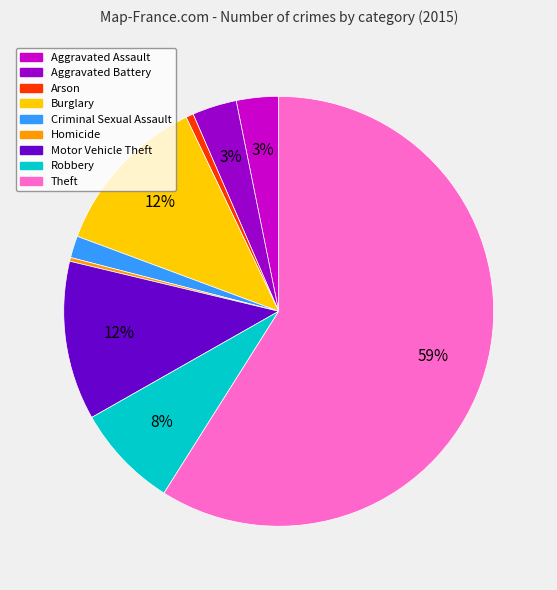

Between Burglary and Aggravated Assault, which is larger?

Burglary